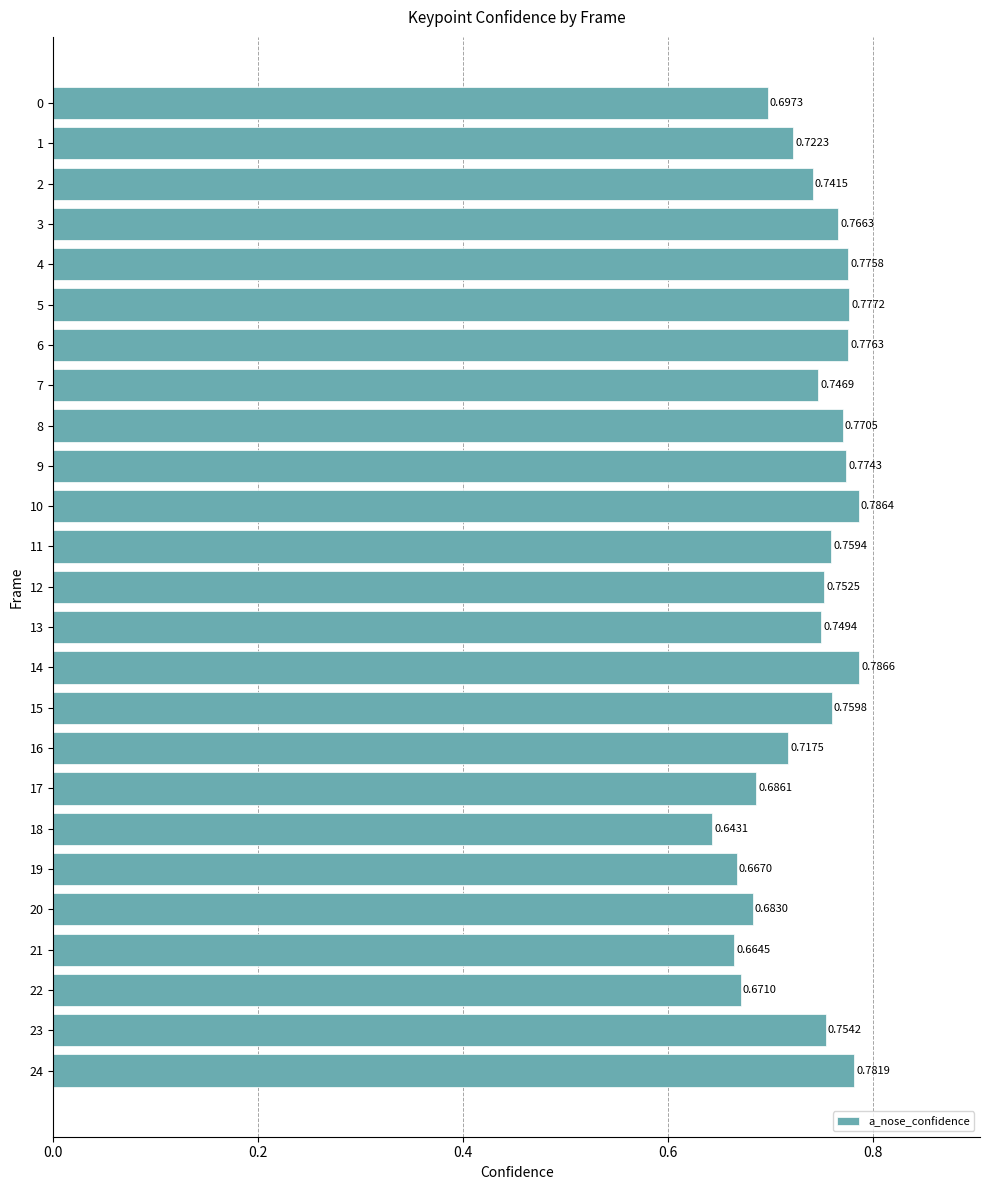

Does the chart contain stacked bars?

No